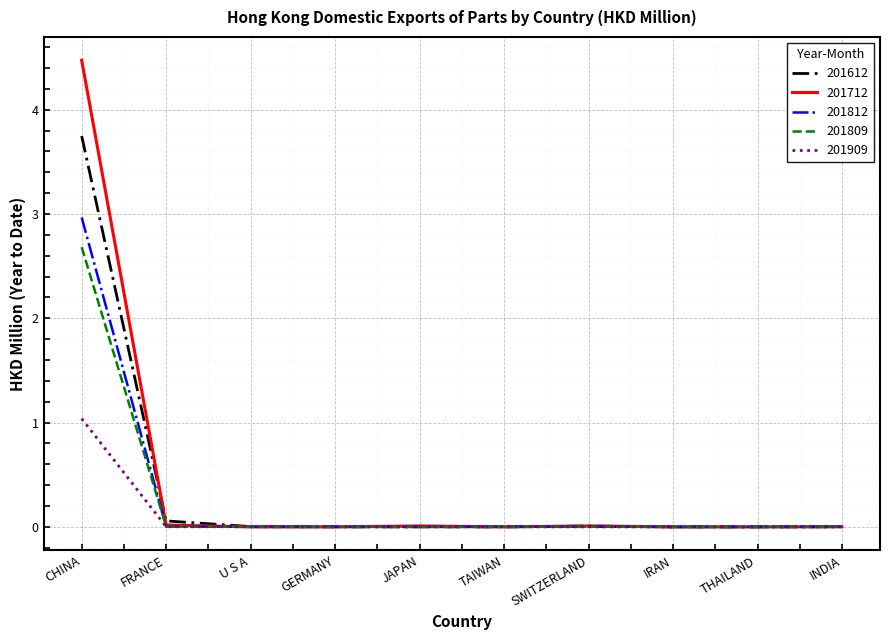

Is it true that 201712 equals 4.5 at CHINA?

True